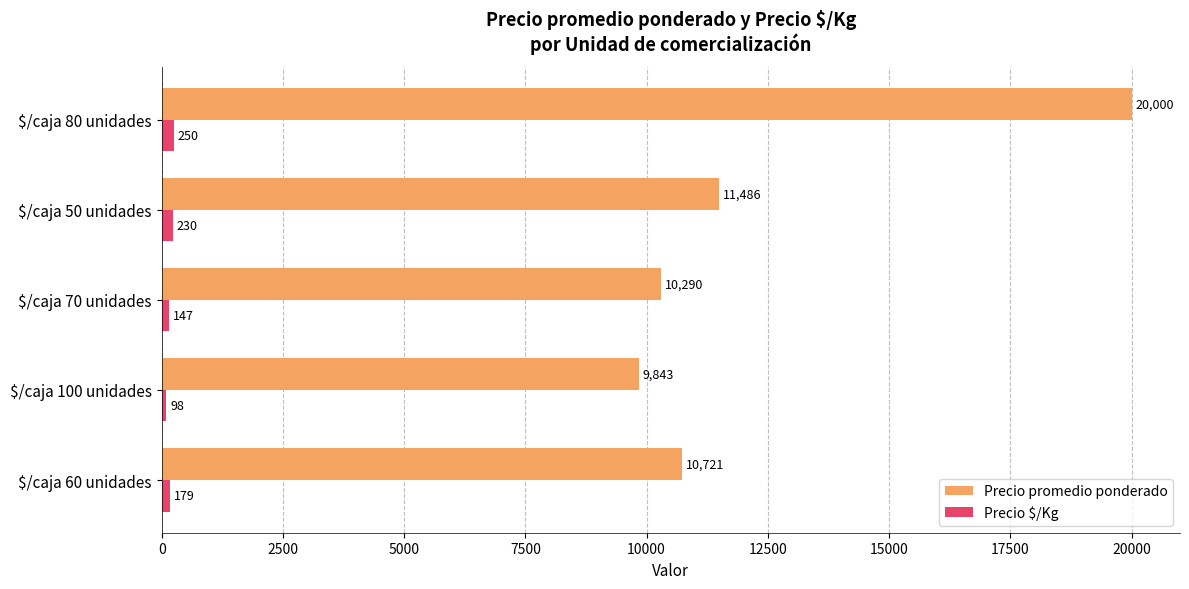

Where is Precio $/Kg nearest to the value 174?

$/caja 60 unidades